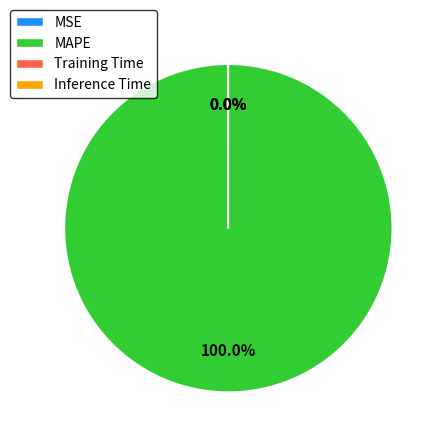

What is the majority slice?

MAPE